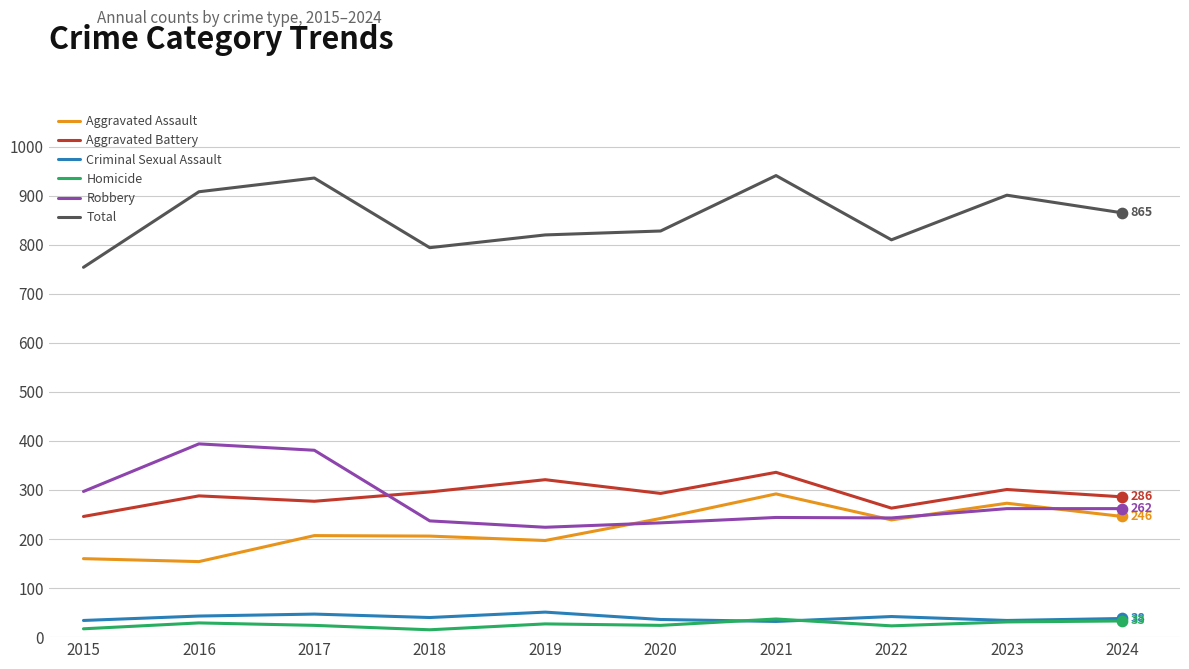

At how many categories does at least one series exceed 620?

10